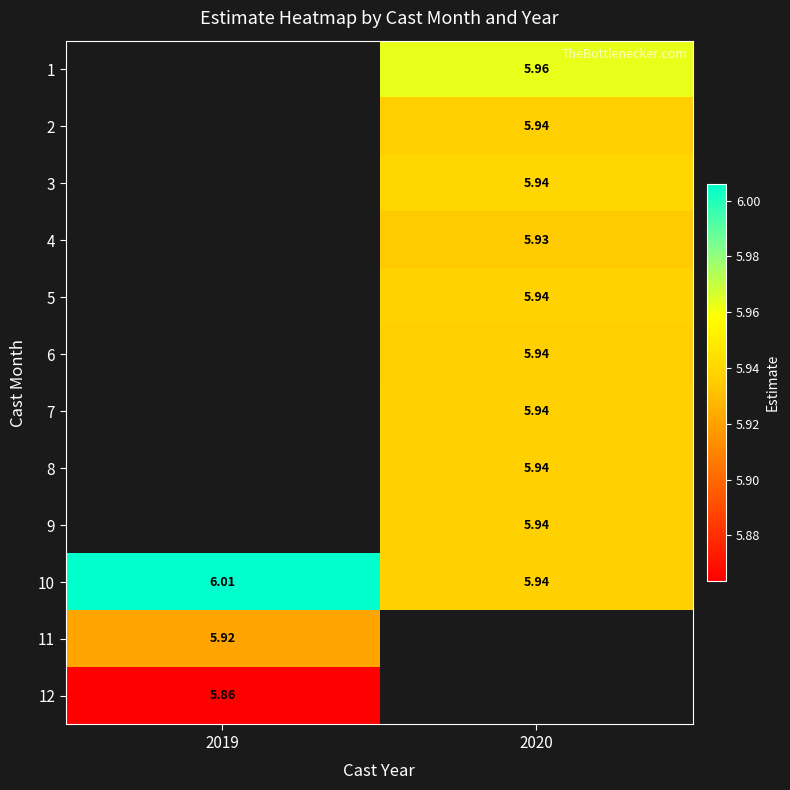

How many positive values does the 6 series have?

1